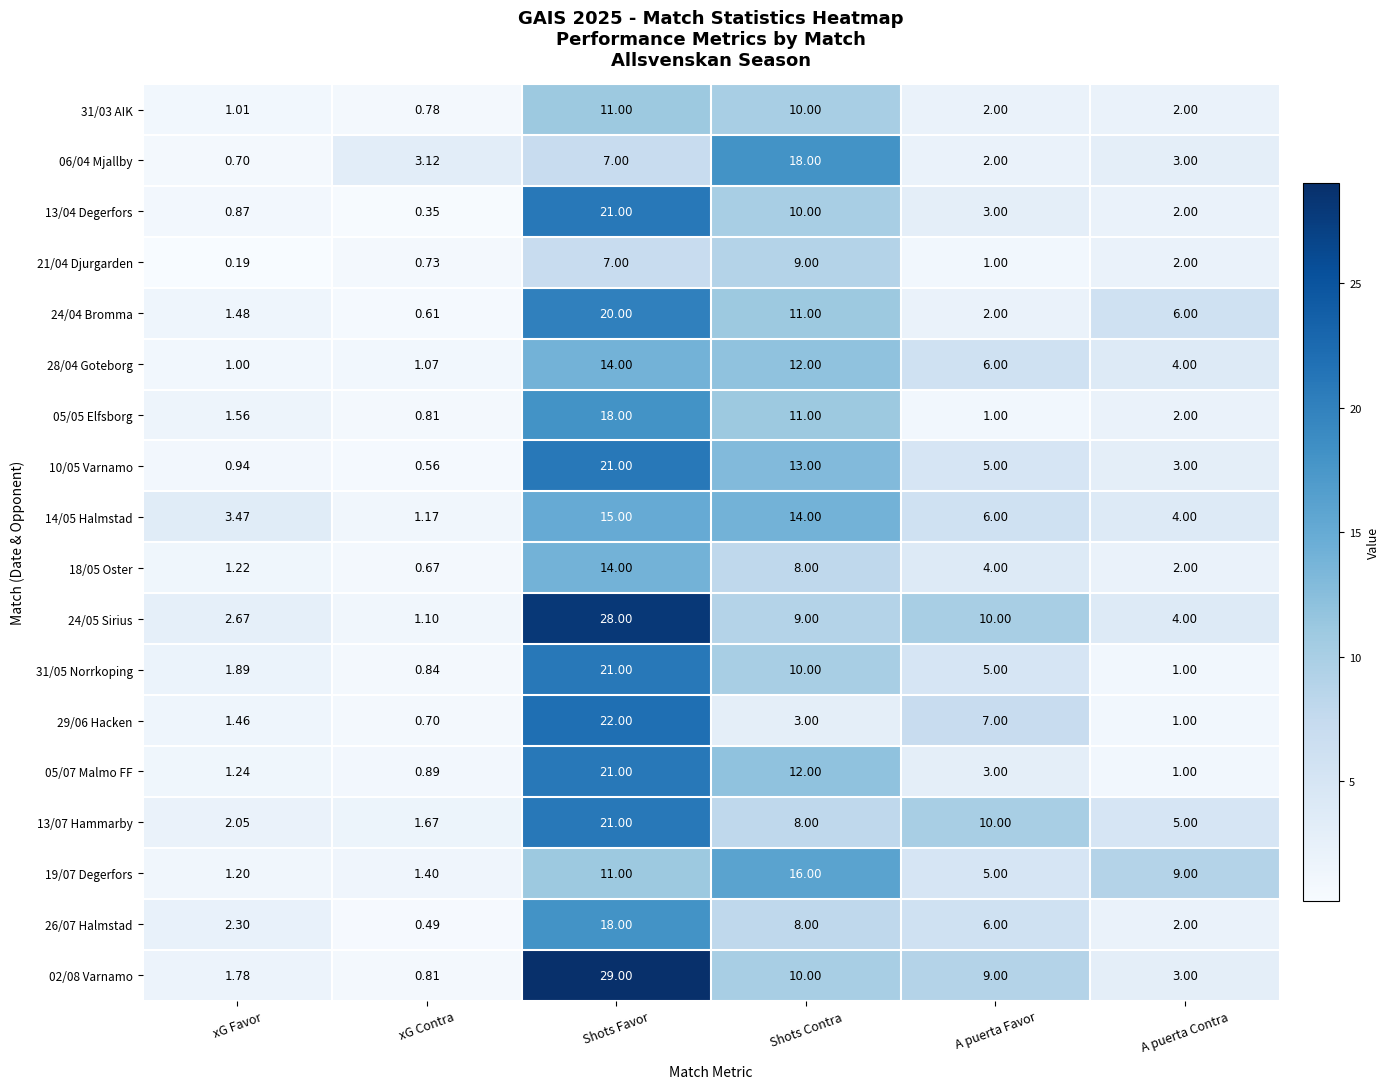

What is the spread (max minus min) of values at A puerta Favor?

9.0